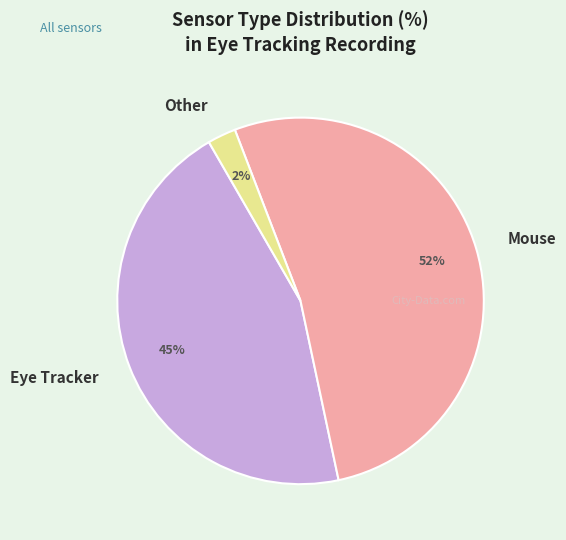

To the nearest percent, what percentage of the pie is Eye Tracker?

45%